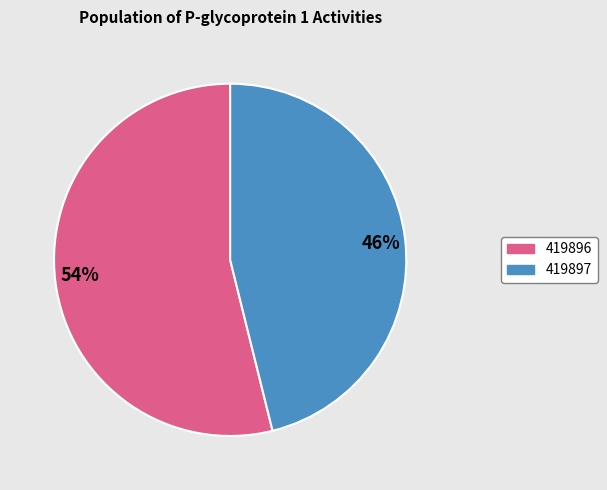

Do 419897 and 419896 together represent more than half of the pie?

Yes